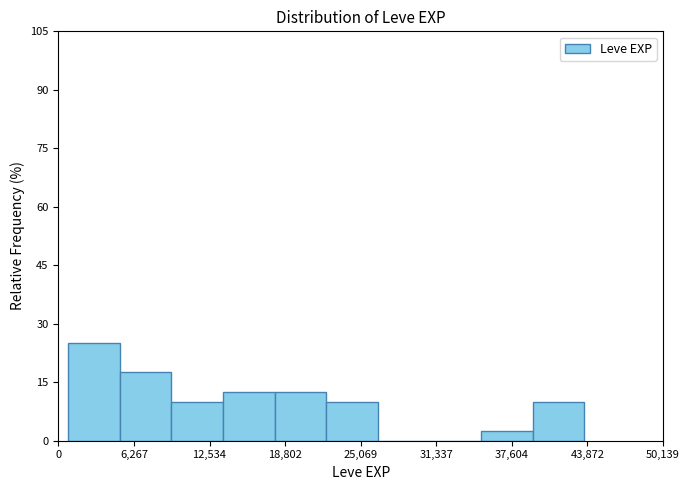

What is the height of the bar covering 35000 to 39000 on the x-axis? Neither the bar edges nor the heights are printed on the chart, so give them approximately, as read against the axes.

2